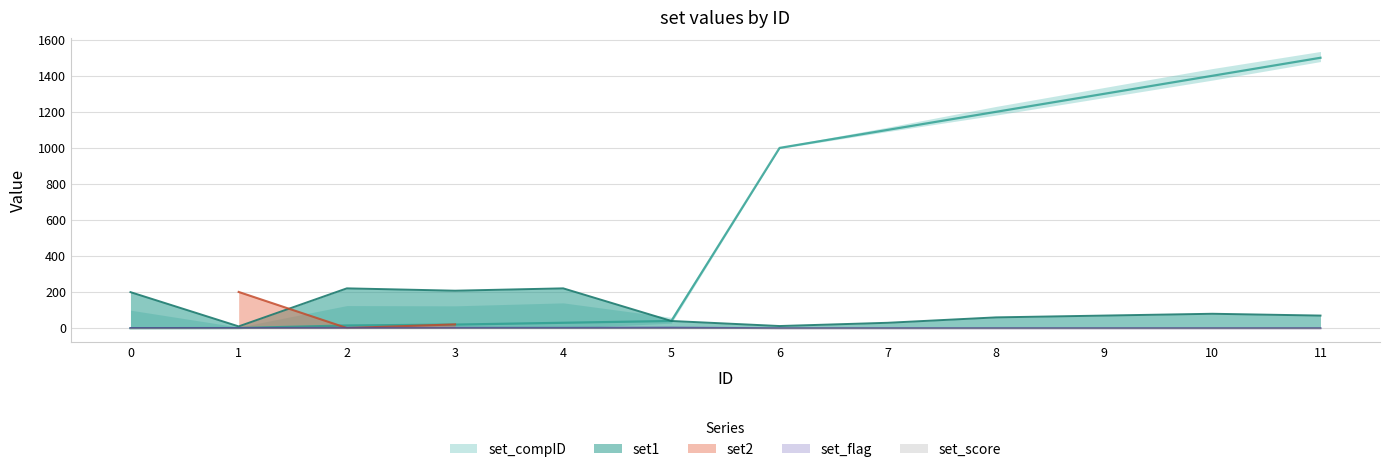

Read the set_flag value at 5.

3